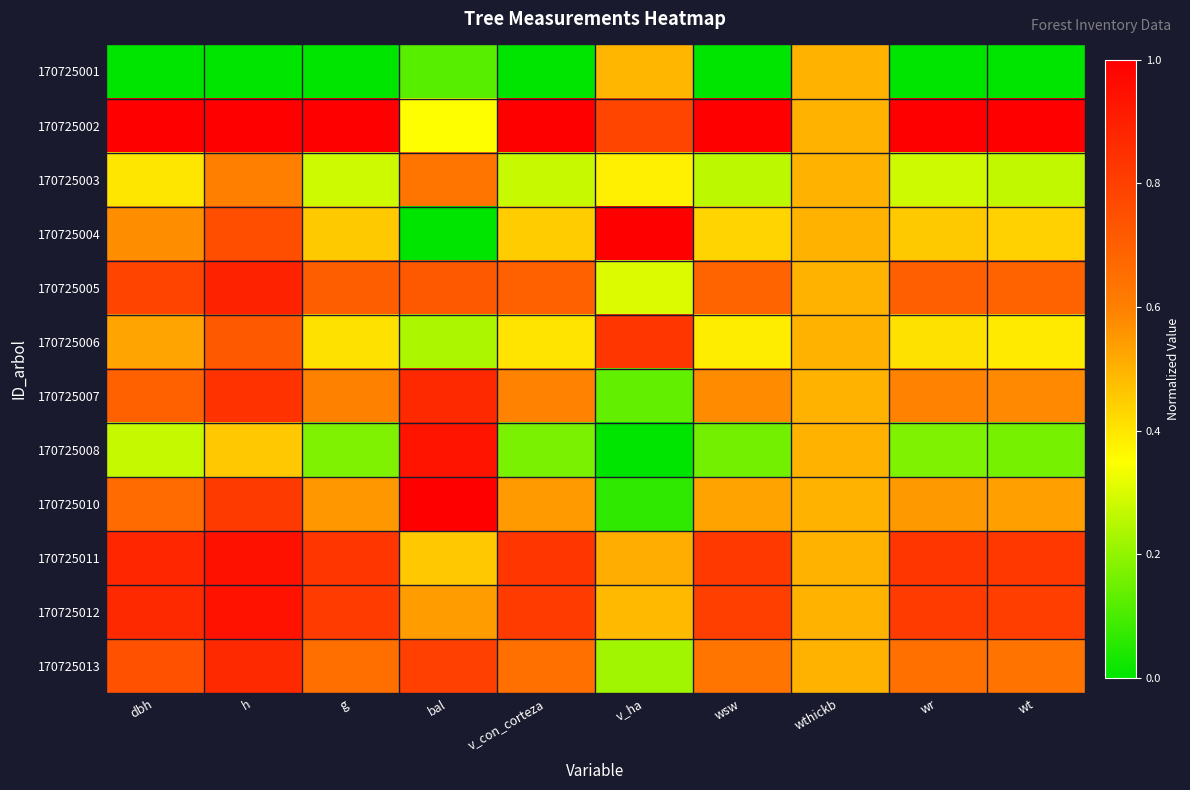

Reading right to left, extract all data points from this chart.

170725001: wt=0.0	wr=0.0	wthickb=0.5	wsw=0.0	v_ha=0.5	v_con_corteza=0.0	bal=0.1	g=0.0	h=0.0	dbh=0.0
170725002: wt=1.0	wr=1.0	wthickb=0.5	wsw=1.0	v_ha=0.8	v_con_corteza=1.0	bal=0.4	g=1.0	h=1.0	dbh=1.0
170725003: wt=0.3	wr=0.3	wthickb=0.5	wsw=0.3	v_ha=0.4	v_con_corteza=0.3	bal=0.6	g=0.3	h=0.6	dbh=0.4
170725004: wt=0.4	wr=0.5	wthickb=0.5	wsw=0.4	v_ha=1.0	v_con_corteza=0.4	bal=0.0	g=0.5	h=0.8	dbh=0.6
170725005: wt=0.7	wr=0.7	wthickb=0.5	wsw=0.7	v_ha=0.3	v_con_corteza=0.7	bal=0.7	g=0.7	h=0.9	dbh=0.8
170725006: wt=0.4	wr=0.4	wthickb=0.5	wsw=0.4	v_ha=0.8	v_con_corteza=0.4	bal=0.2	g=0.4	h=0.7	dbh=0.5
170725007: wt=0.6	wr=0.6	wthickb=0.5	wsw=0.6	v_ha=0.1	v_con_corteza=0.6	bal=0.9	g=0.6	h=0.8	dbh=0.7
170725008: wt=0.2	wr=0.2	wthickb=0.5	wsw=0.2	v_ha=0.0	v_con_corteza=0.2	bal=0.9	g=0.2	h=0.5	dbh=0.3
170725010: wt=0.5	wr=0.6	wthickb=0.5	wsw=0.5	v_ha=0.1	v_con_corteza=0.5	bal=1.0	g=0.6	h=0.8	dbh=0.7
170725011: wt=0.8	wr=0.8	wthickb=0.5	wsw=0.8	v_ha=0.5	v_con_corteza=0.8	bal=0.5	g=0.8	h=0.9	dbh=0.9
170725012: wt=0.8	wr=0.8	wthickb=0.5	wsw=0.8	v_ha=0.5	v_con_corteza=0.8	bal=0.5	g=0.8	h=0.9	dbh=0.9
170725013: wt=0.6	wr=0.6	wthickb=0.5	wsw=0.6	v_ha=0.2	v_con_corteza=0.6	bal=0.8	g=0.6	h=0.9	dbh=0.7